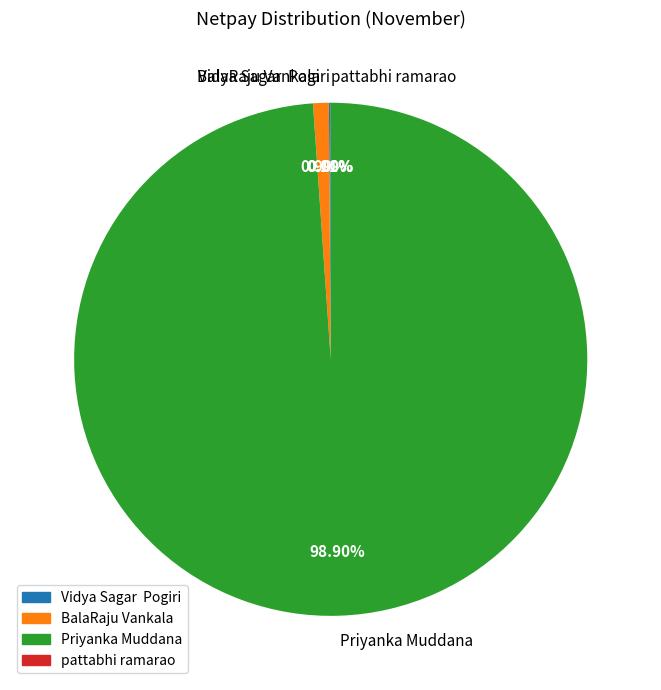

What percentage is the Priyanka Muddana slice, to the nearest percent?

99%